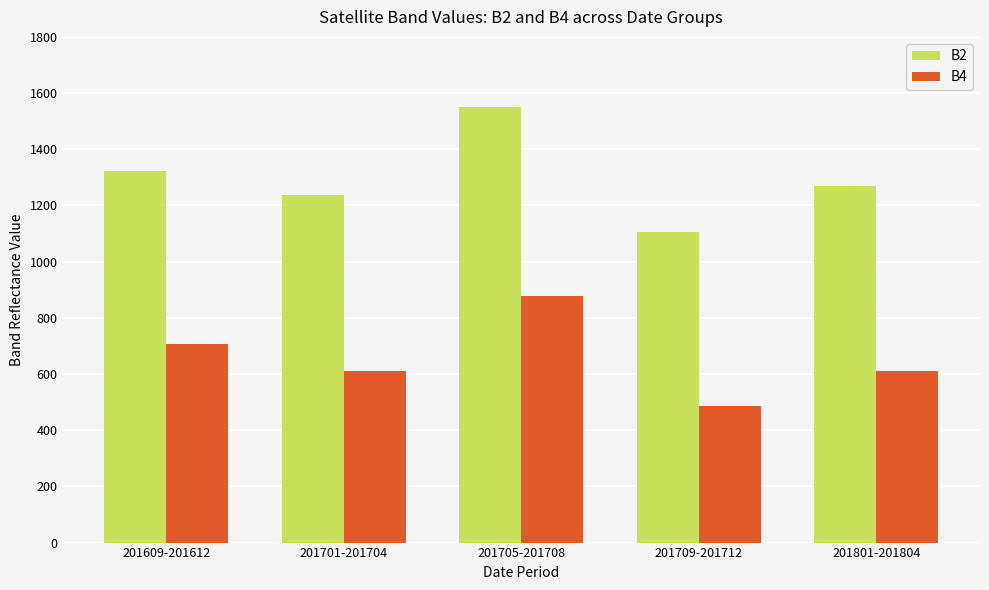

List the series in order of their overall mean, lowest first.

B4, B2